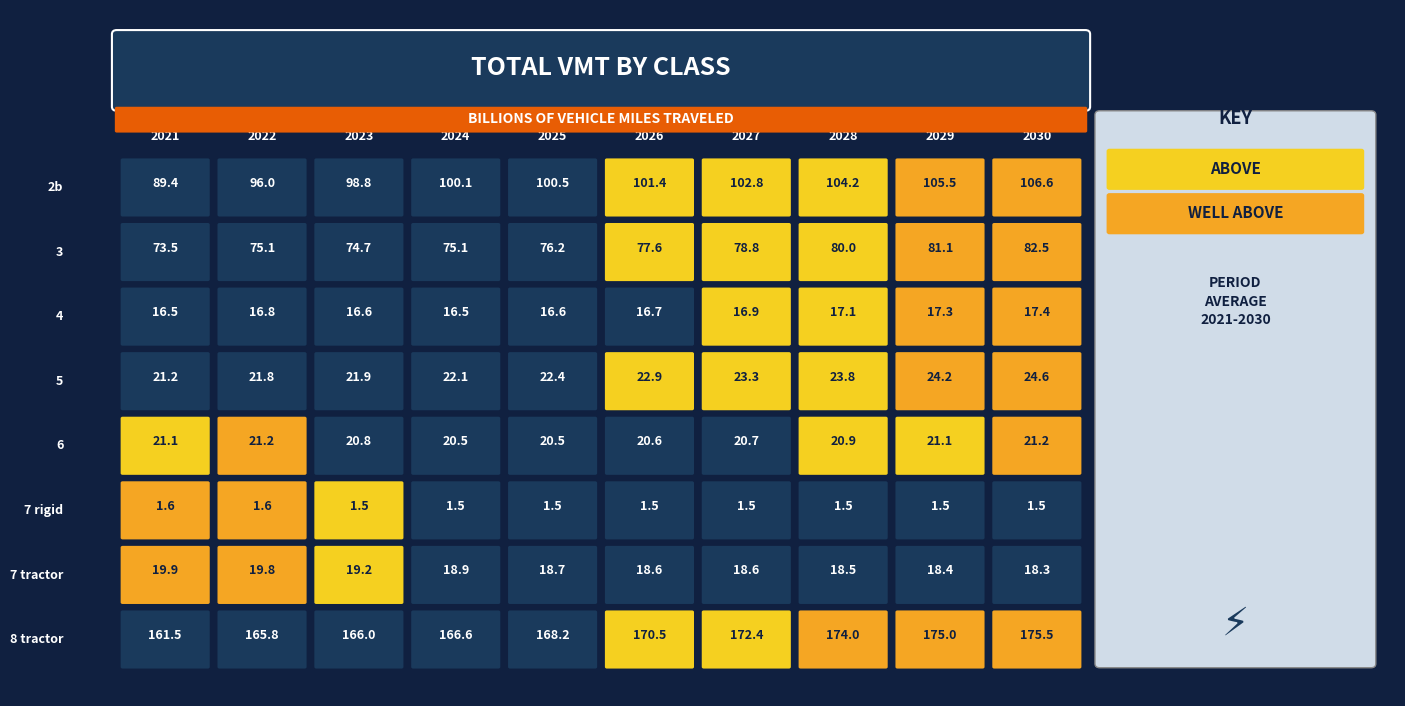

Which label corresponds to the smallest value in the chart?

2030